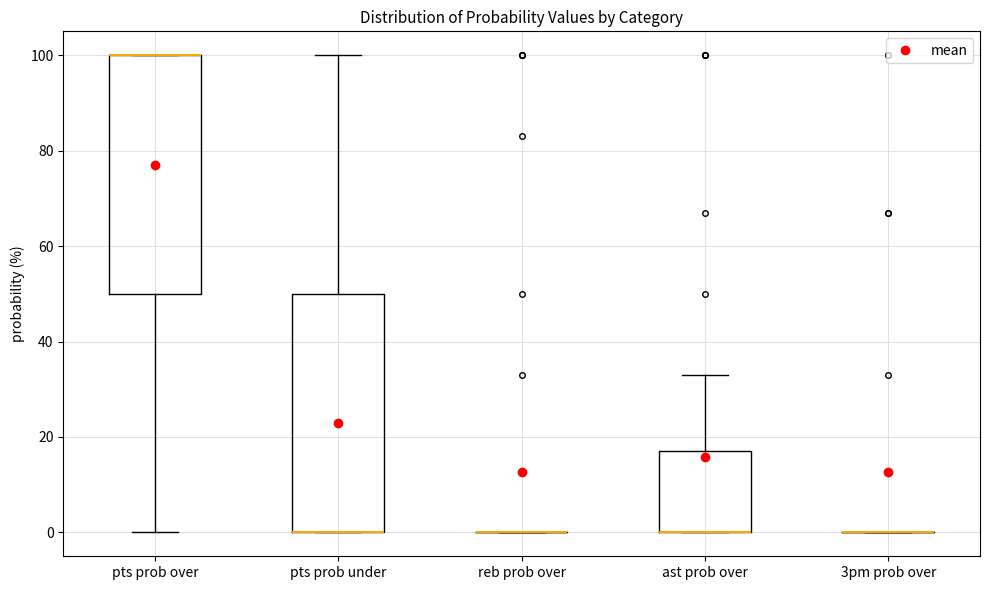

Reading left to right, transcribe this box plot: for each box, give where its median line is, the range the box spans, and where its two whiskers end, as read against the y-axis. The values are not printed on the chart, so give them approximately, as read against the axis.

pts prob over: median 100 (drawn on the box's upper edge), box 50 to 100, whiskers 0 to 100
pts prob under: median 0 (drawn on the box's lower edge), box 0 to 50, whiskers 0 to 100
reb prob over: box collapsed to a line at 0, whiskers 0 to 0
ast prob over: median 0 (drawn on the box's lower edge), box 0 to 18, whiskers 0 to 34
3pm prob over: box collapsed to a line at 0, whiskers 0 to 0